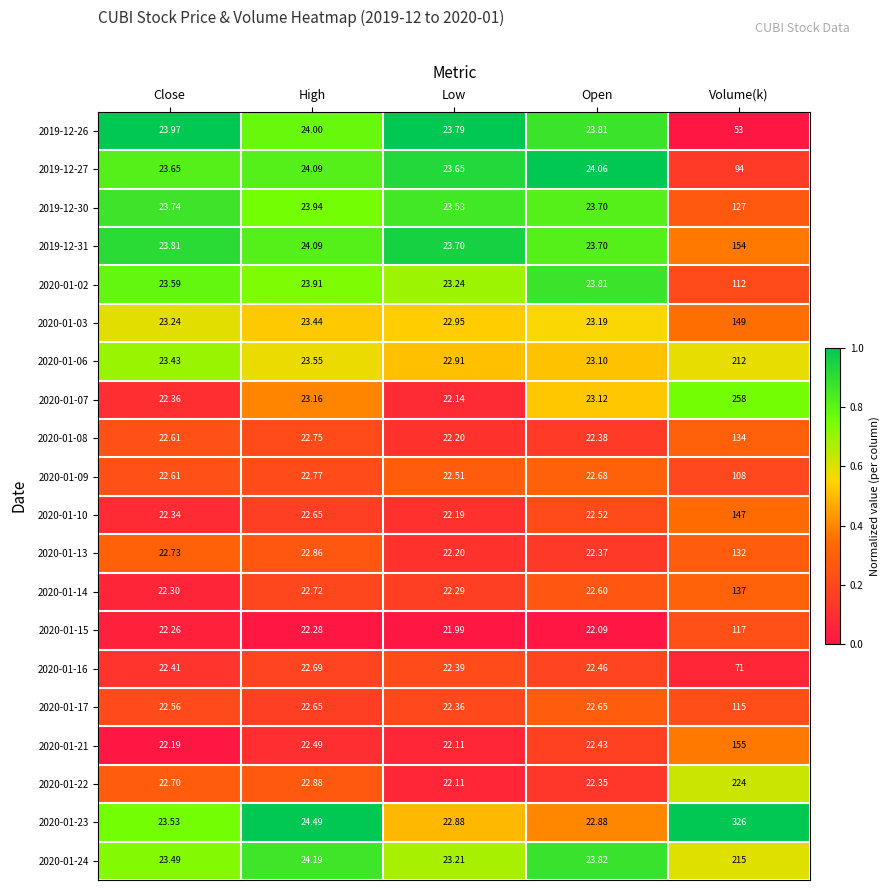

Which series has the largest total across all categories?

2020-01-23